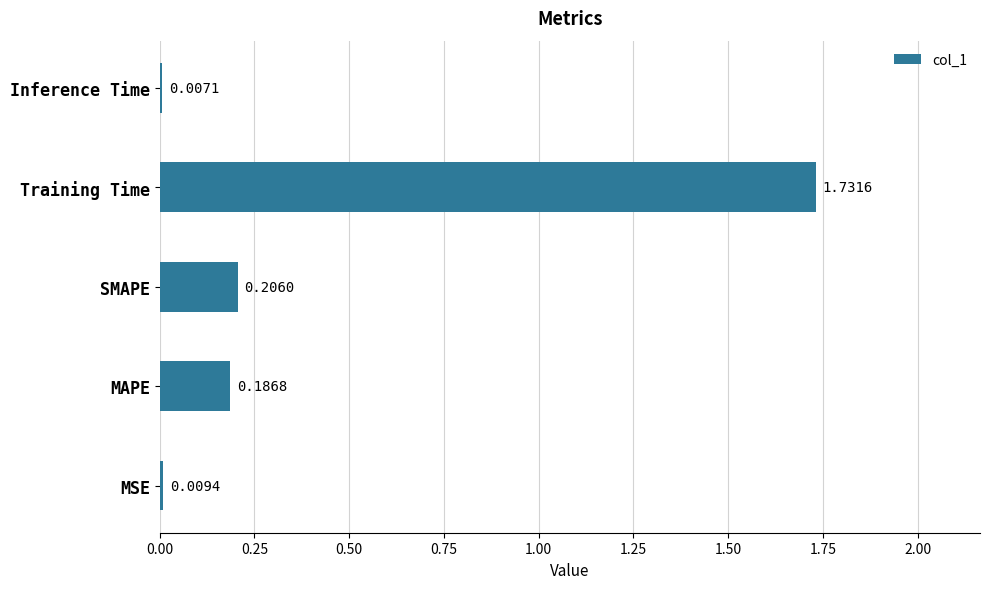

What is the change in value from MSE to Training Time?

+1.7